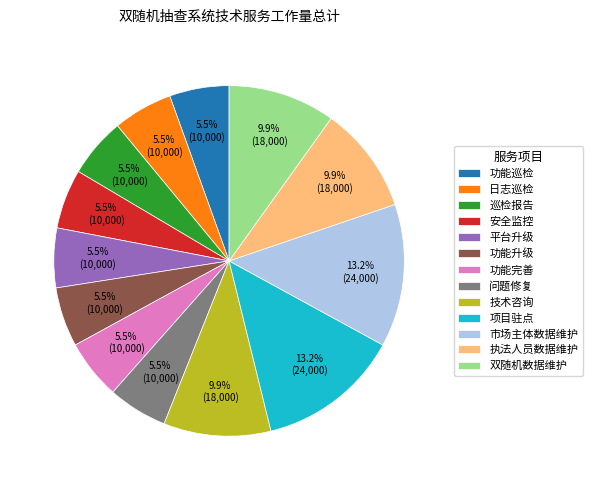

Does any single category account for the majority?

No